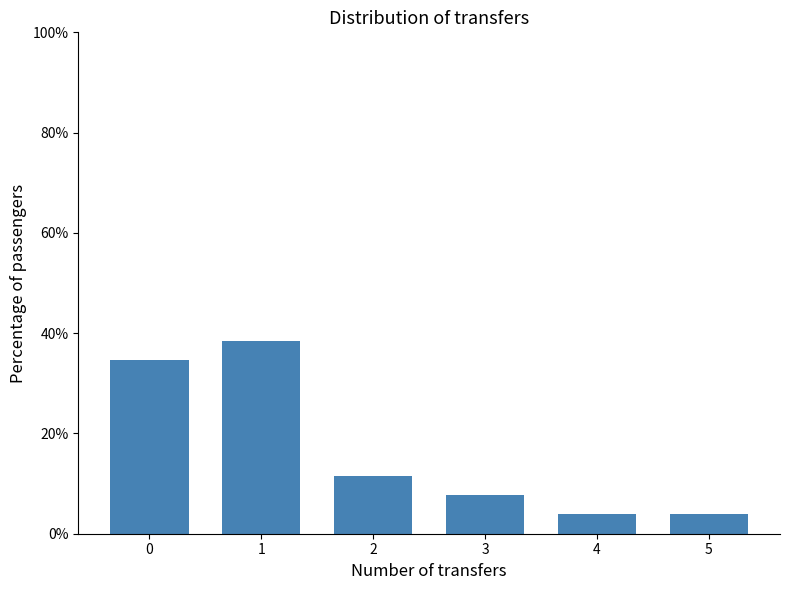

Reading right to left, what are all the values shown in this chart?

5=3.8	4=3.8	3=7.7	2=11.5	1=38.5	0=34.6